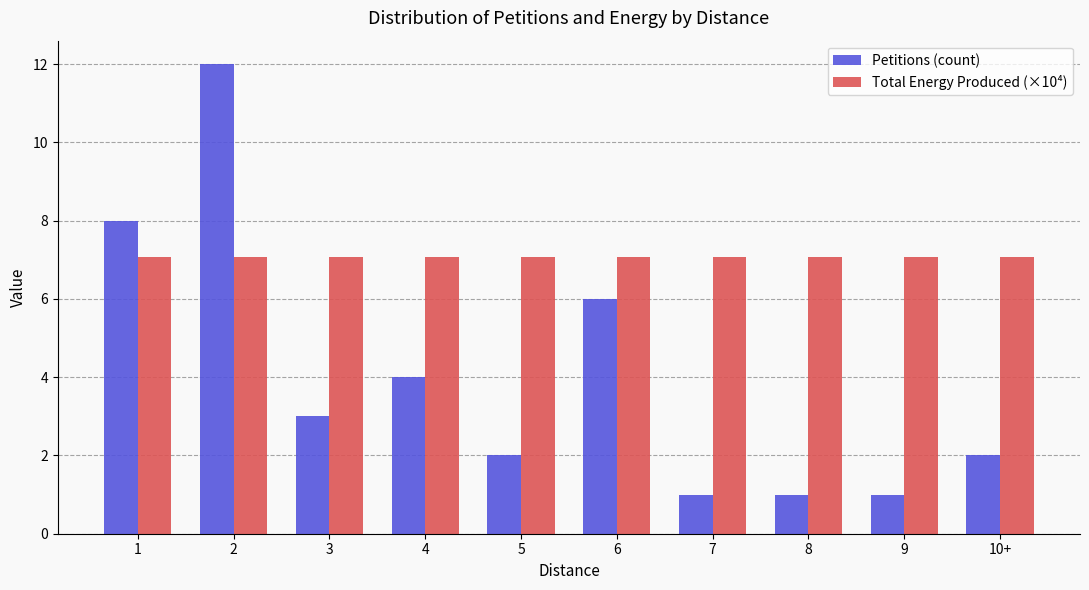

List the series in order of their overall mean, highest first.

Total Energy Produced (×10⁴), Petitions (count)